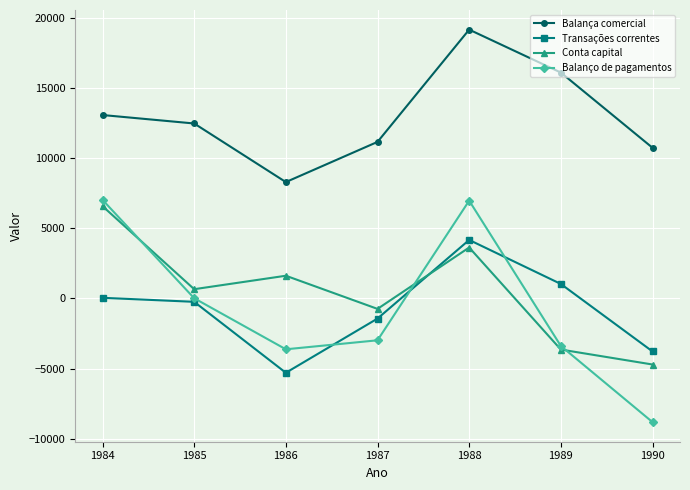

True or false: Conta capital and Balança comercial cross at least once.

False